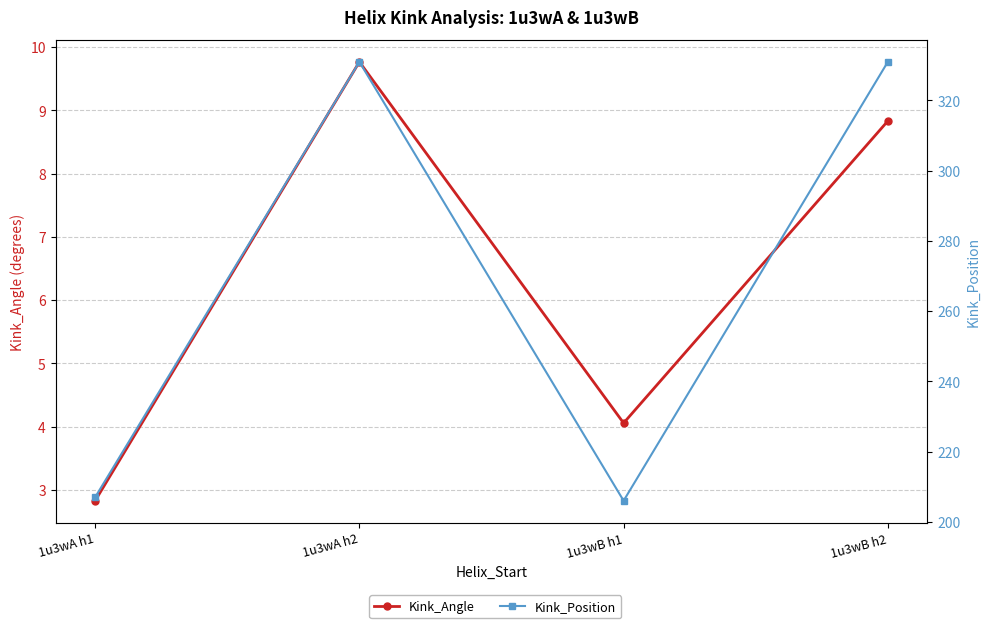

How many lines are shown in the chart?

2